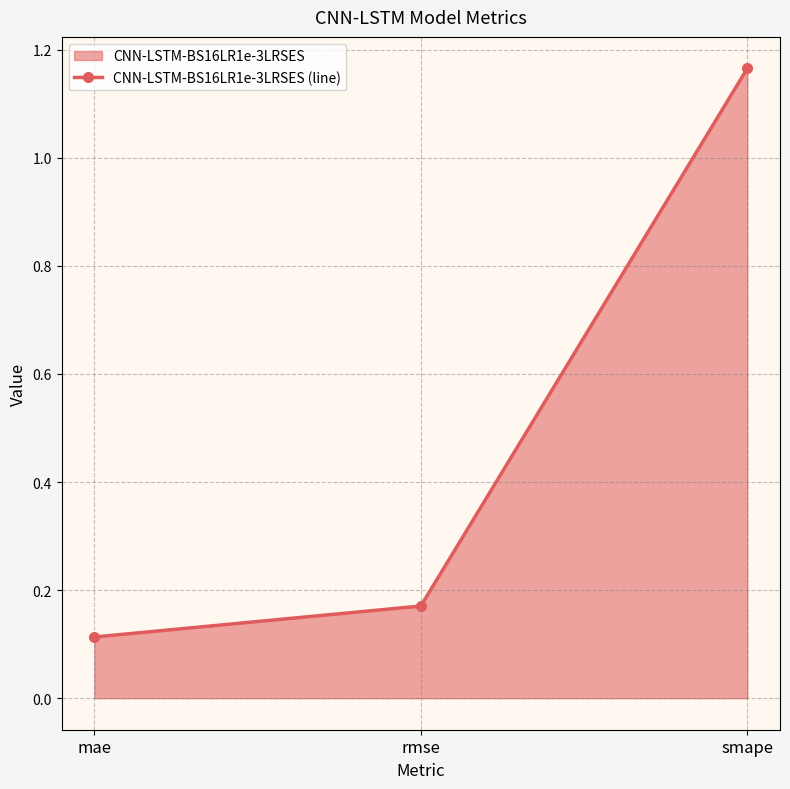

Is it true that the value at mae is 0.1?

False